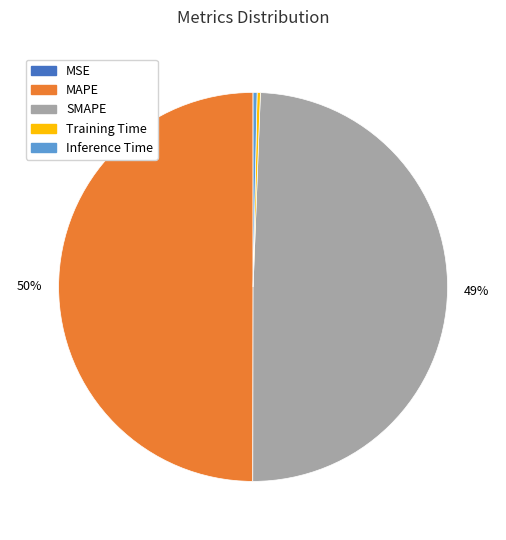

Does SMAPE account for over 50% of the chart?

No